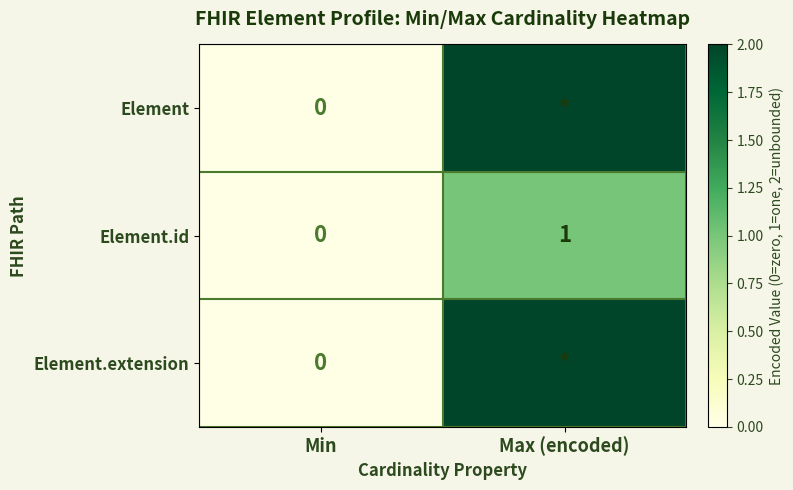

The Element.id series shows 1 at Max (encoded). True or false?

True